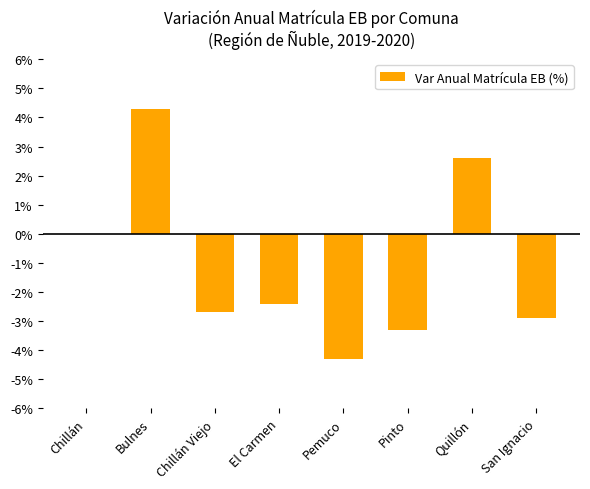

What is the change in value from Chillán Viejo to Pemuco?

-1.6